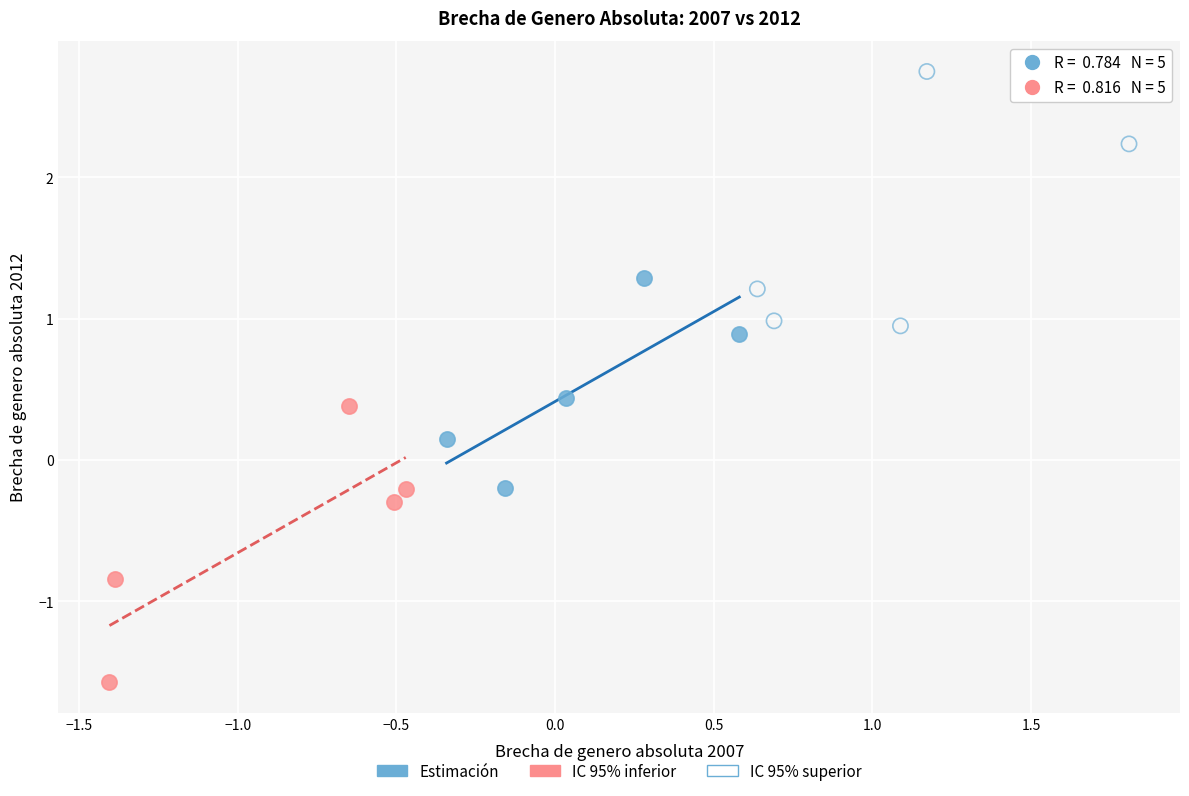

Which series reaches the minimum Y coordinate?

IC 95% inferior